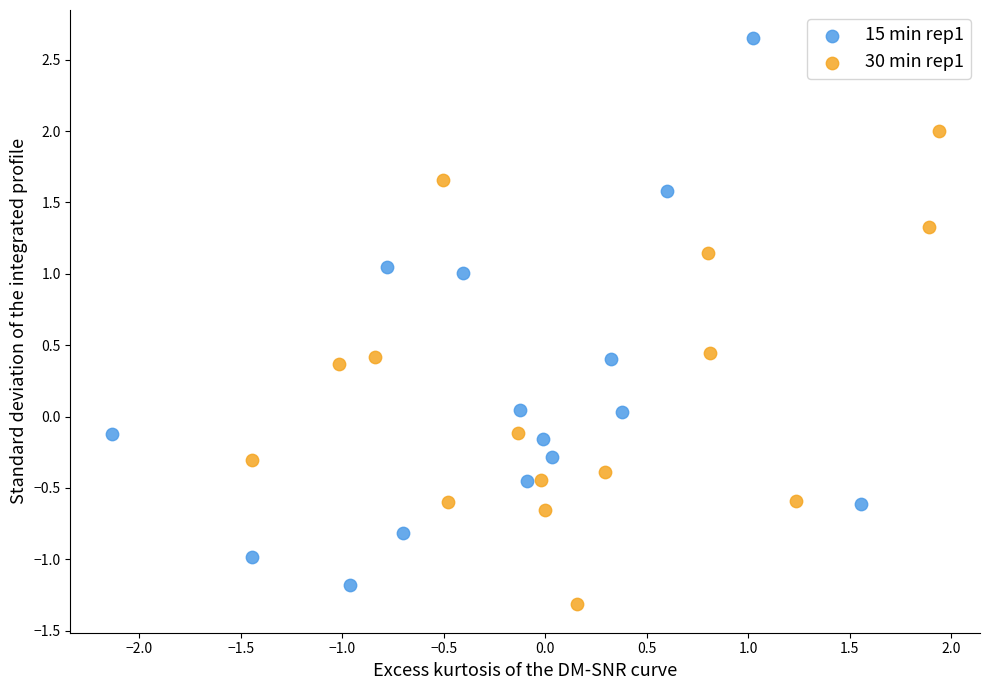

Which series has the widest spread of Y values?

15 min rep1